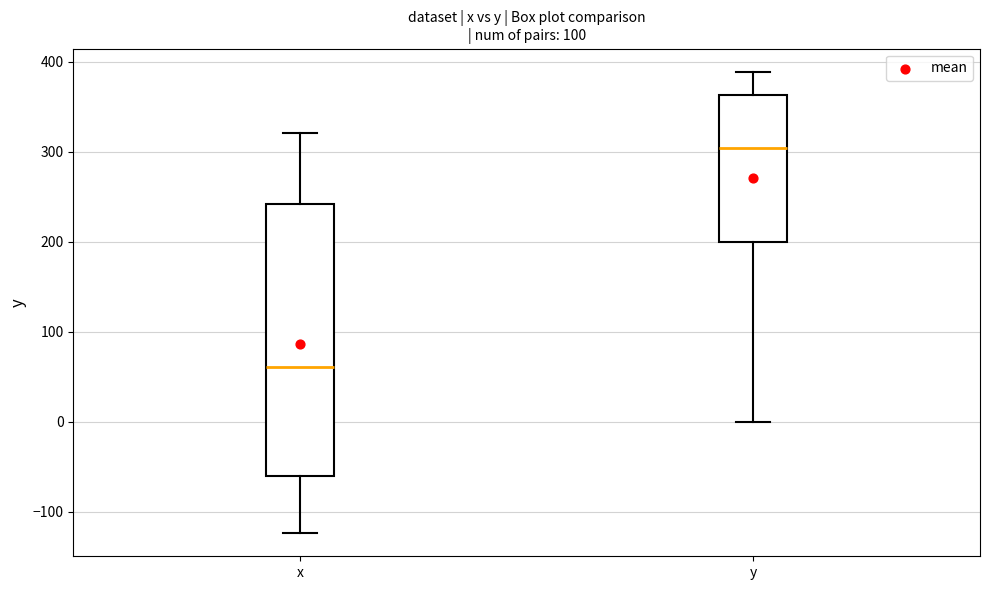

Reading left to right, transcribe this box plot: for each box, give where its median line is, the range the box spans, and where its two whiskers end, as read against the y-axis. The values are not printed on the chart, so give them approximately, as read against the axis.

x: median 60, box -60 to 240, whiskers -120 to 320
y: median 300, box 200 to 360, whiskers 0 to 390